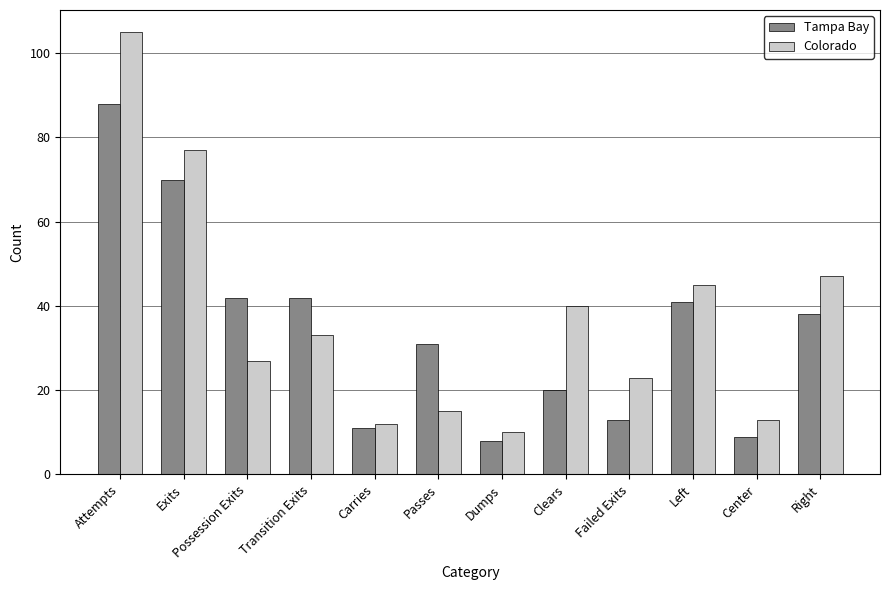

What is the label of the 7th bar from the right?

Passes